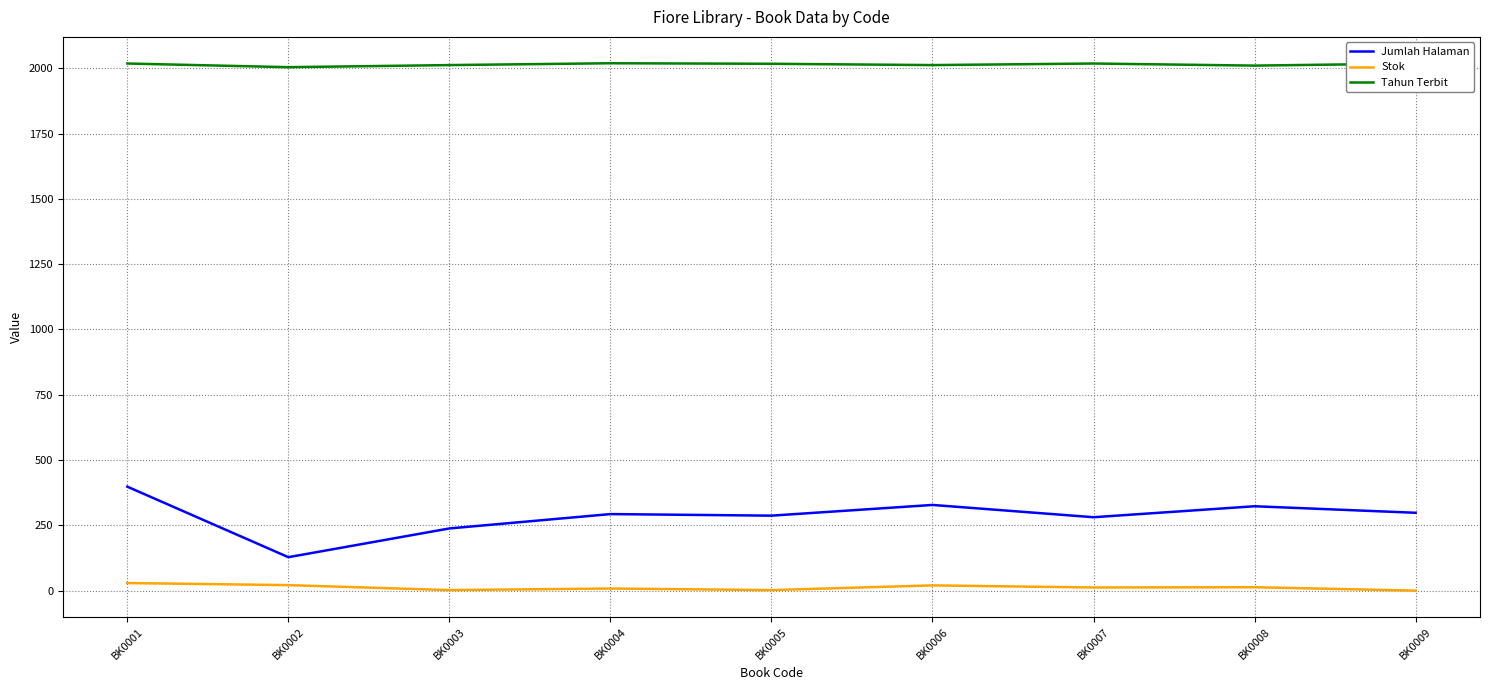

True or false: Stok and Jumlah Halaman cross at least once.

False